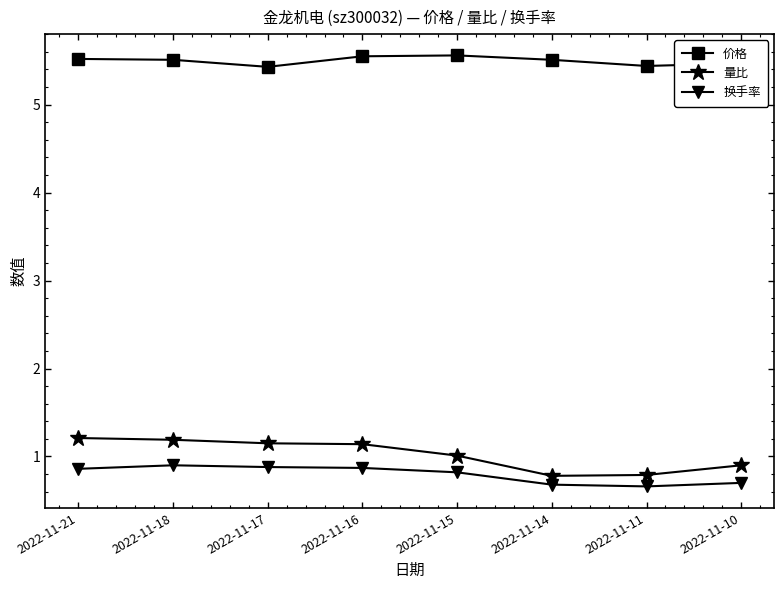

In 价格, how many points are higher than both neighbors (excluding endpoints)?

1